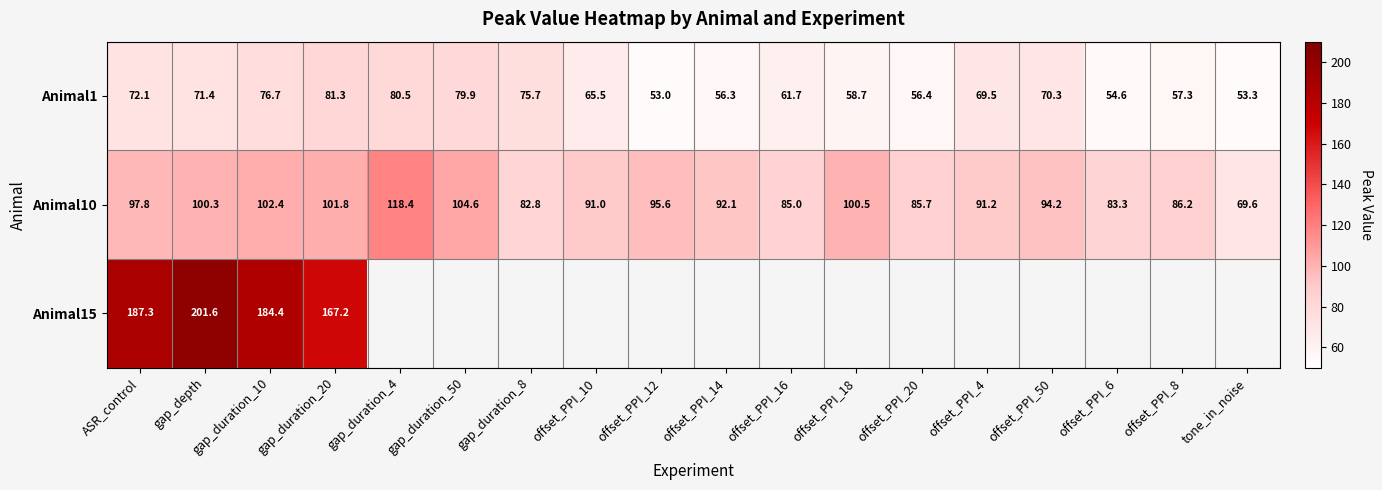

What is the difference between the second highest and minimum values in the Animal10 series?

35.0